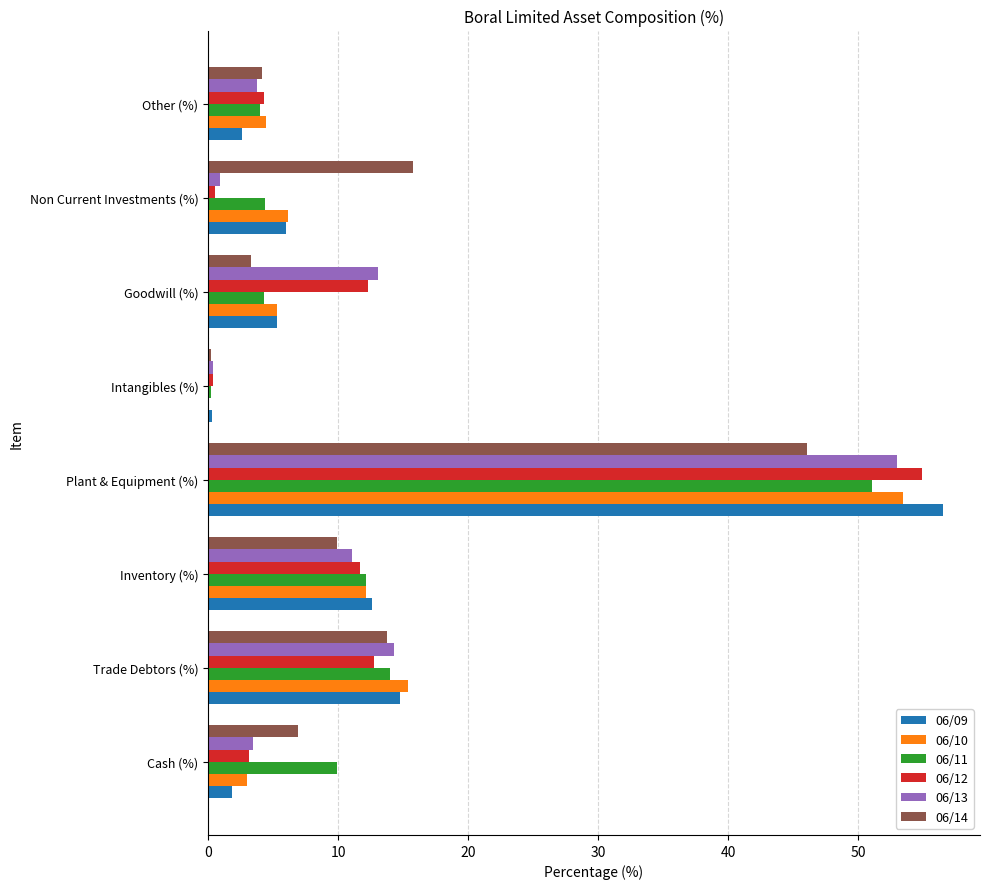

True or false: 06/09 has a value of 2.6 at Other (%).

True